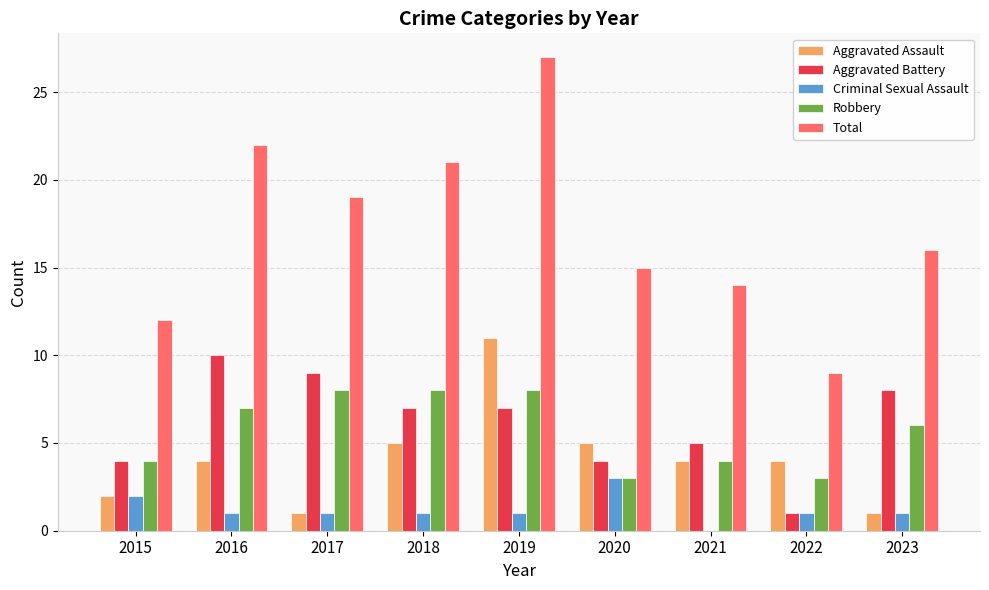

Are the bars grouped side by side (vs. stacked)?

Yes